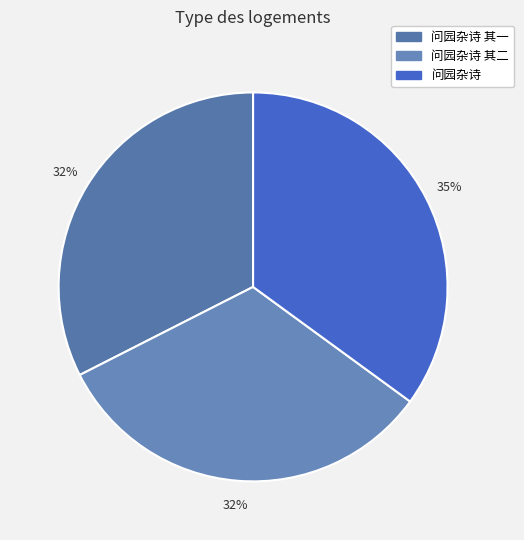

Count the number of slices in the pie.

3